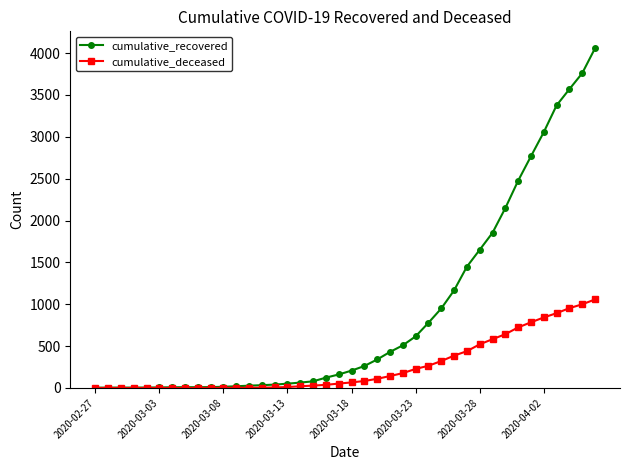

Which series has the widest spread of values?

cumulative_recovered